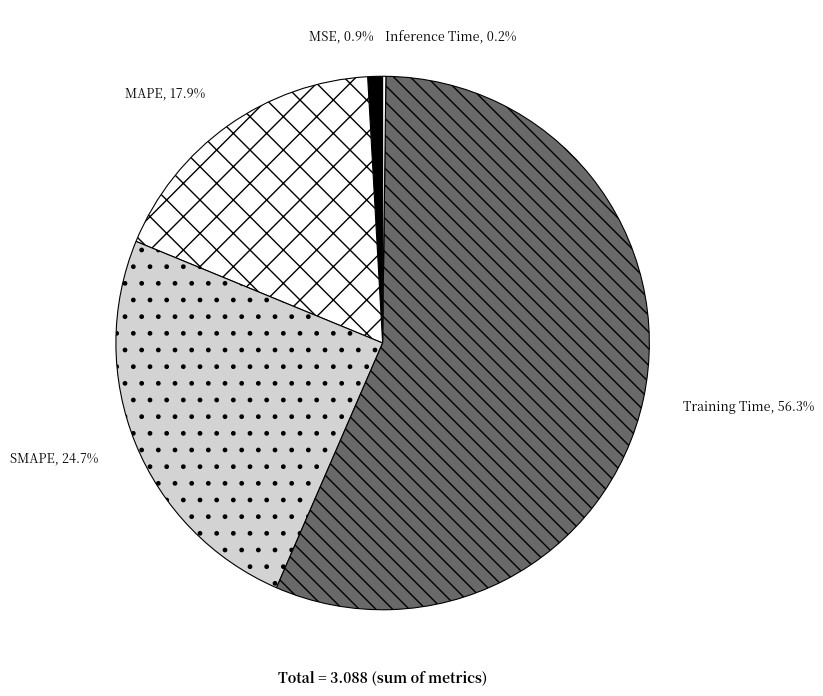

To the nearest percent, what is the difference between the largest and smallest slice percentages?

56%